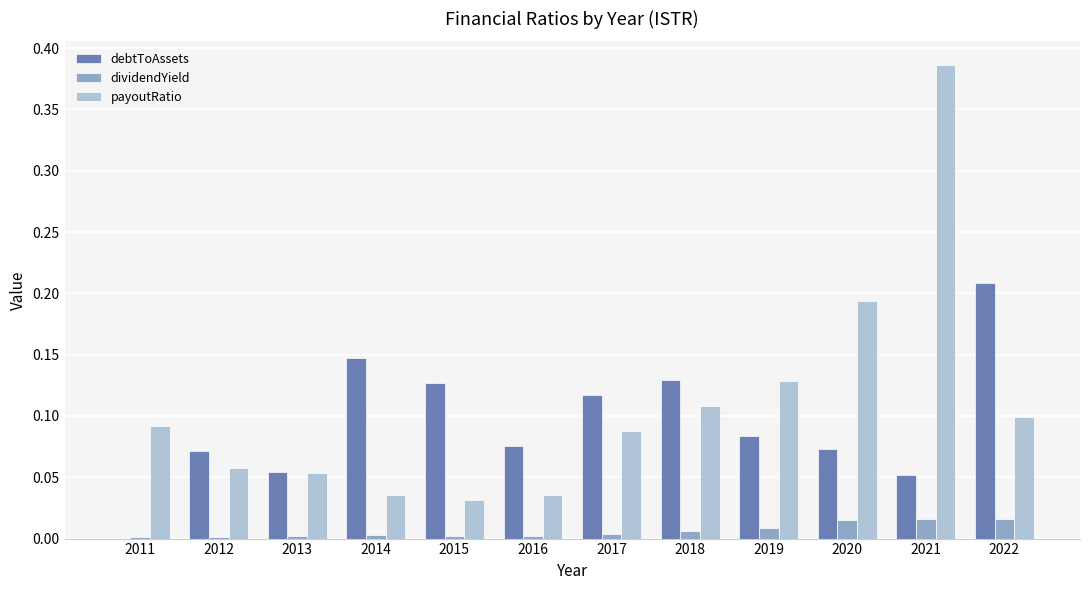

The debtToAssets series shows 0.1 at 2021. True or false?

True